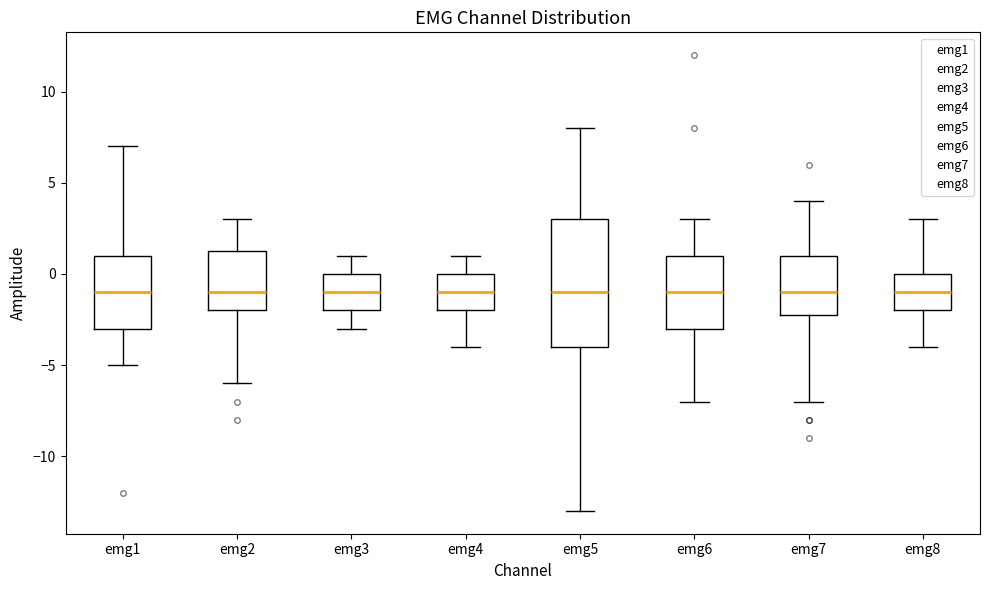

Reading left to right, transcribe this box plot: for each box, give where its median line is, the range the box spans, and where its two whiskers end, as read against the y-axis. The values are not printed on the chart, so give them approximately, as read against the axis.

emg1: median -1.0, box -3.0 to 1.0, whiskers -5.0 to 7.0
emg2: median -1.0, box -2.0 to 1.5, whiskers -6.0 to 3.0
emg3: median -1.0, box -2.0 to 0.0, whiskers -3.0 to 1.0
emg4: median -1.0, box -2.0 to 0.0, whiskers -4.0 to 1.0
emg5: median -1.0, box -4.0 to 3.0, whiskers -13.0 to 8.0
emg6: median -1.0, box -3.0 to 1.0, whiskers -7.0 to 3.0
emg7: median -1.0, box -2.0 to 1.0, whiskers -7.0 to 4.0
emg8: median -1.0, box -2.0 to 0.0, whiskers -4.0 to 3.0